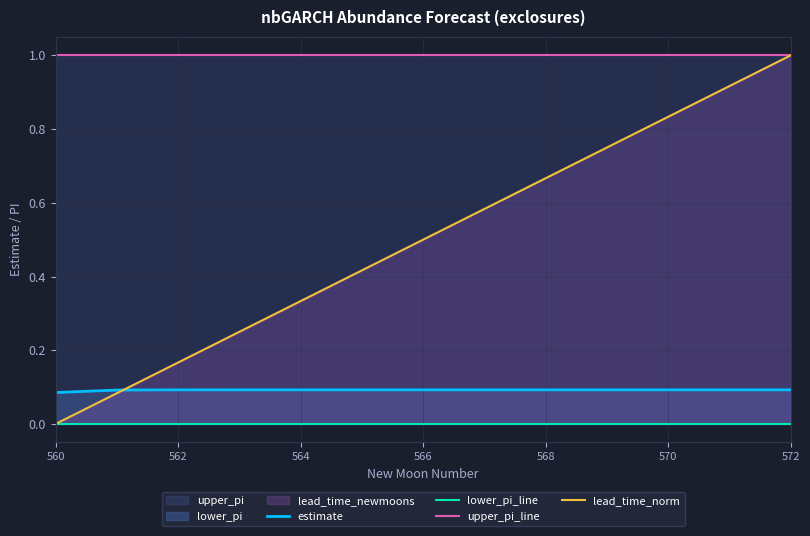

What is the average value of the upper_pi_line series?

1.0